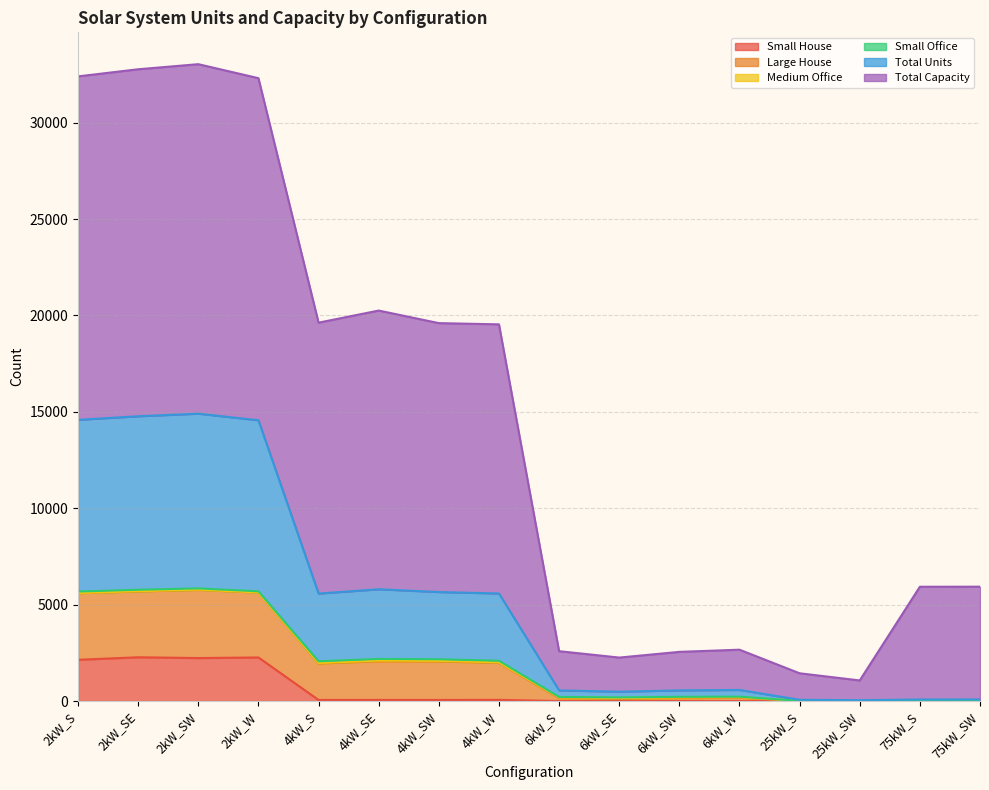

How many values in the Small House series are below 57?

8